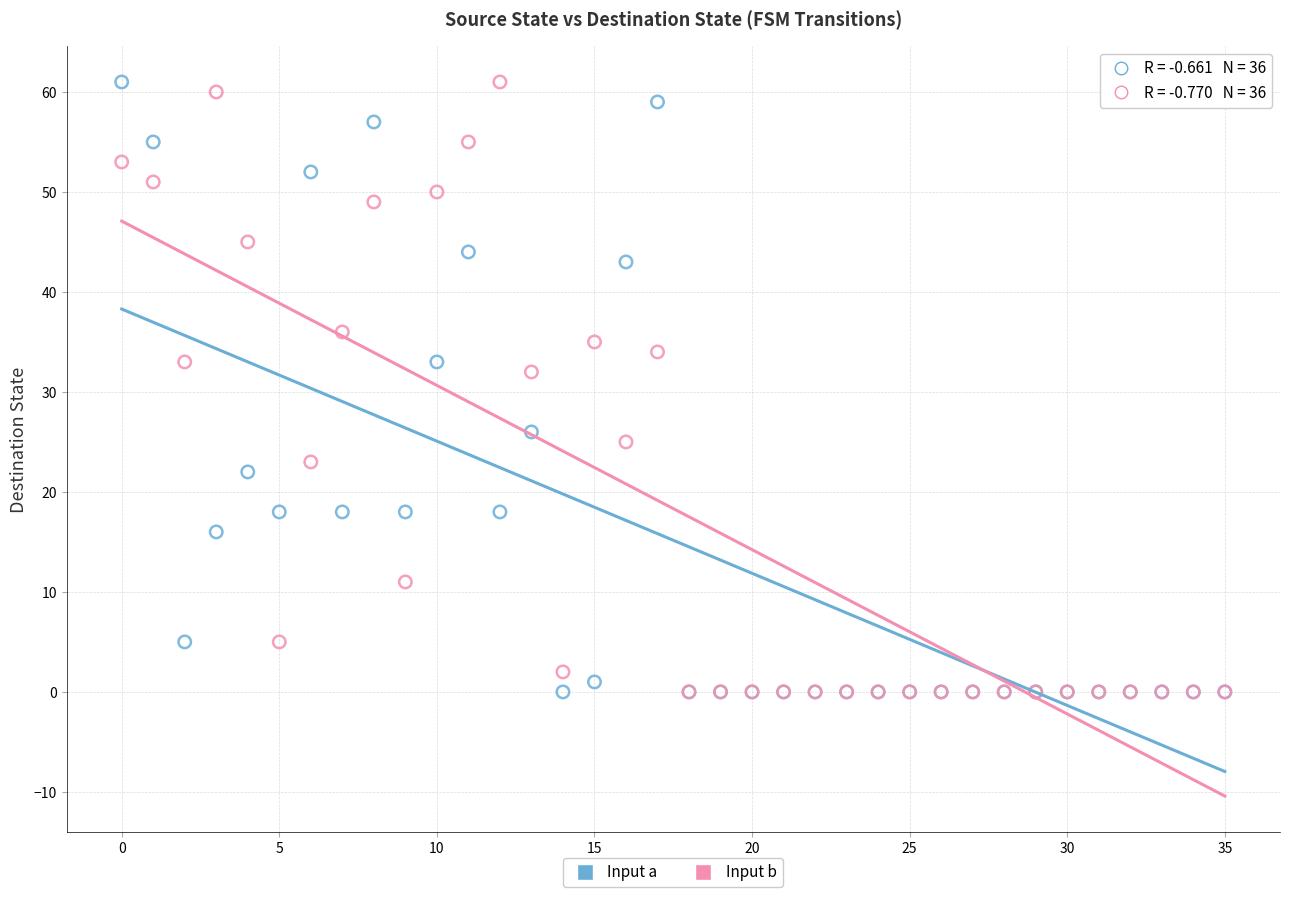

Across all series, what Y value is closest to 30?

32